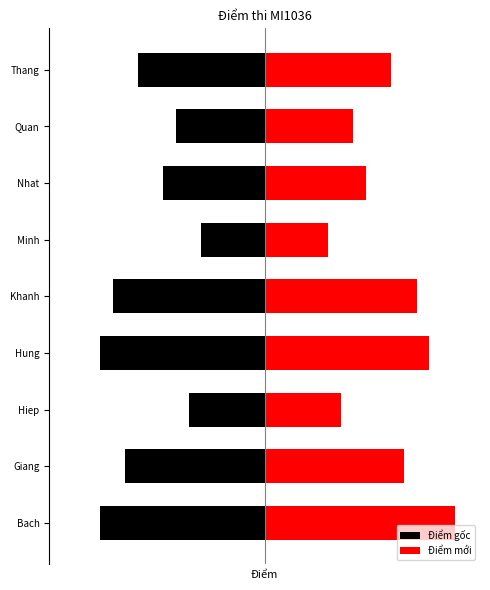

Reading left to right, extract all data points from this chart.

Điểm gốc: -6.5	-5.5	-3.0	-6.5	-6.0	-2.5	-4.0	-3.5	-5.0
Điểm mới: 7.5	5.5	3.0	6.5	6.0	2.5	4.0	3.5	5.0